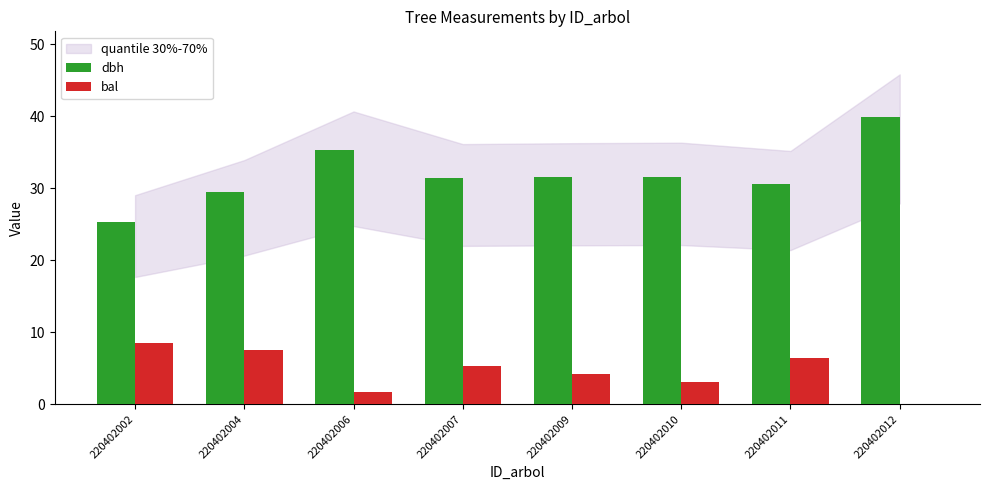

Is the value of bal at 220402011 greater than the value of dbh at 220402011?

No